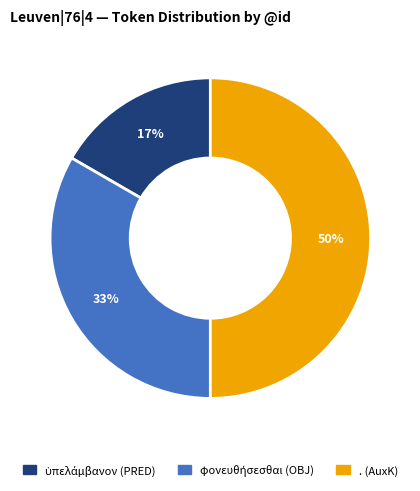

What percentage is the . (AuxK) slice, to the nearest percent?

50%